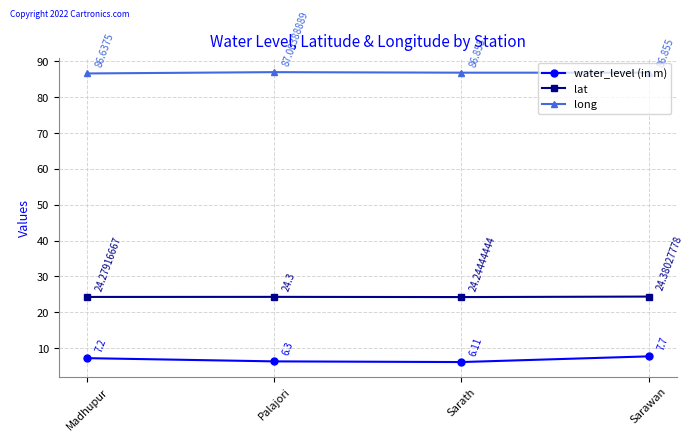

Read the water_level (in m) value at Madhupur.

7.2